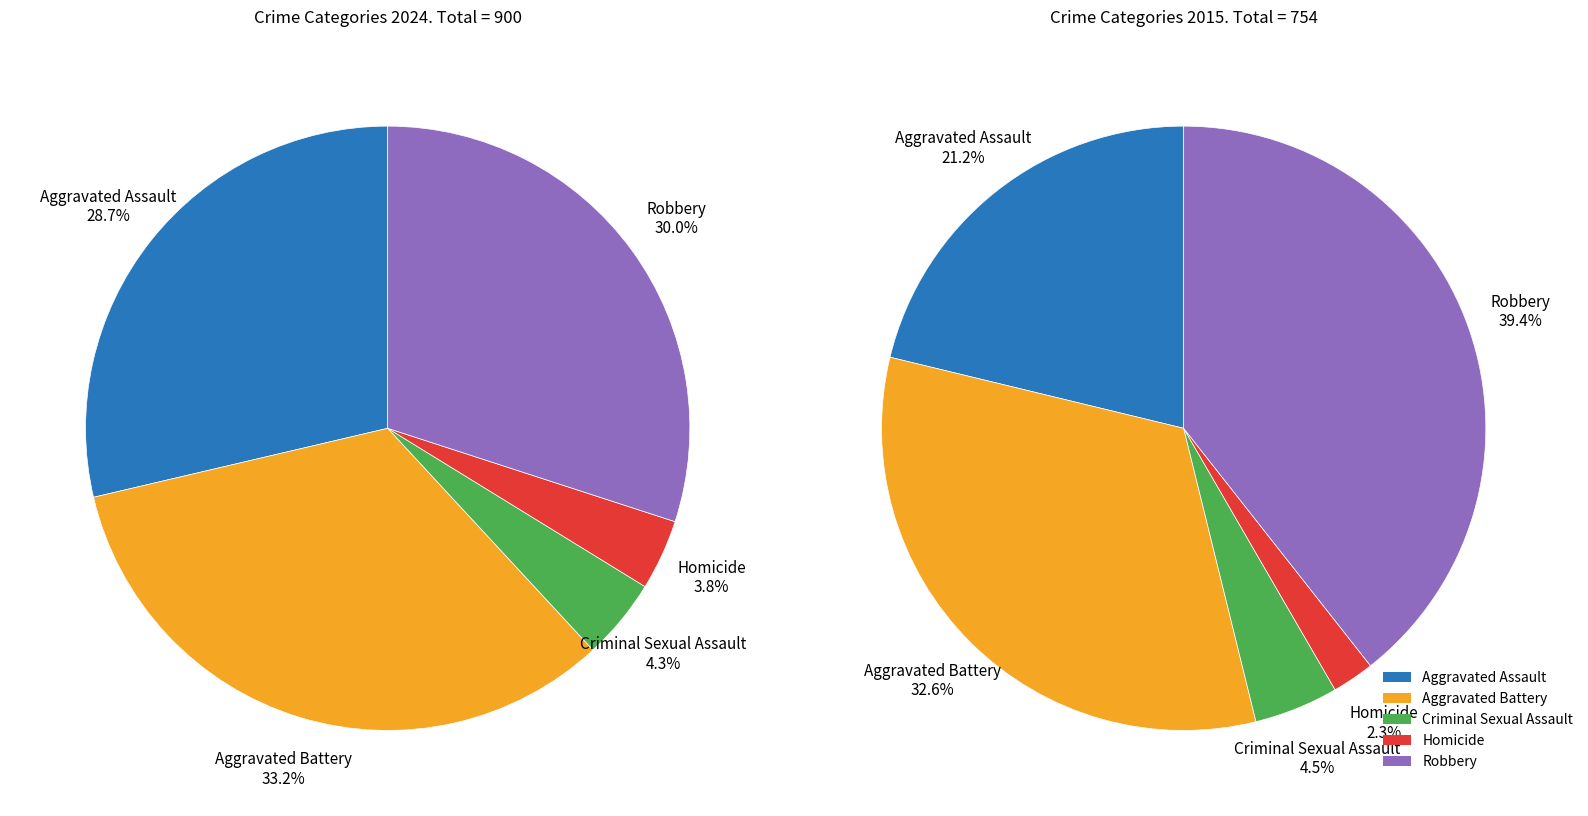

Rank the categories by value from lowest to highest.

Homicide, Criminal Sexual Assault, Aggravated Assault, Robbery, Aggravated Battery